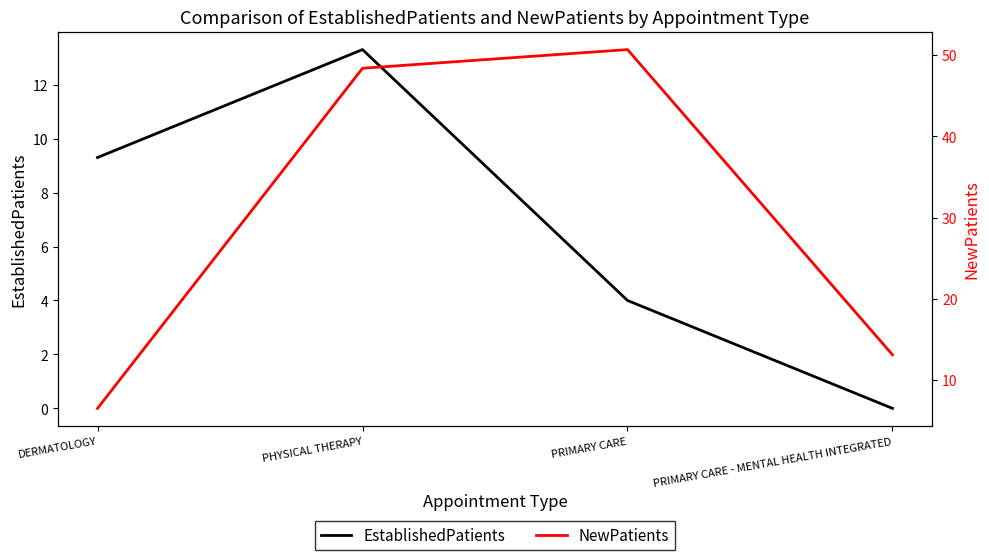

The EstablishedPatients series shows 4.0 at PRIMARY CARE. True or false?

True